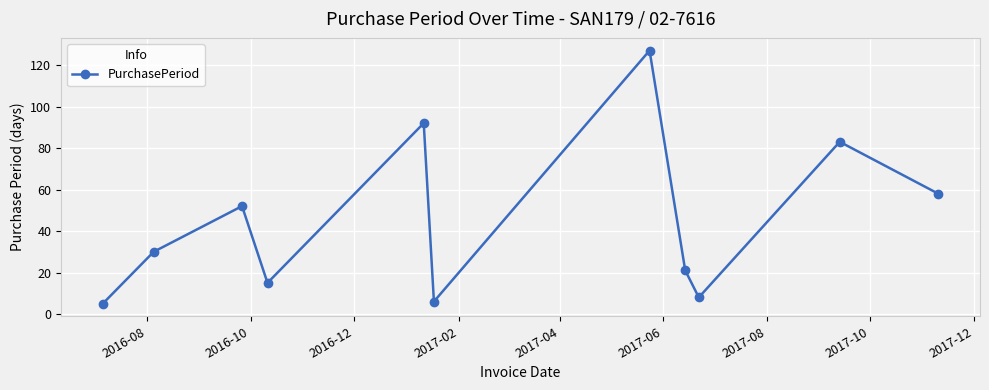

Reading left to right, extract all data points from this chart.

5	30	52	15	92	6	127	21	8	83	58